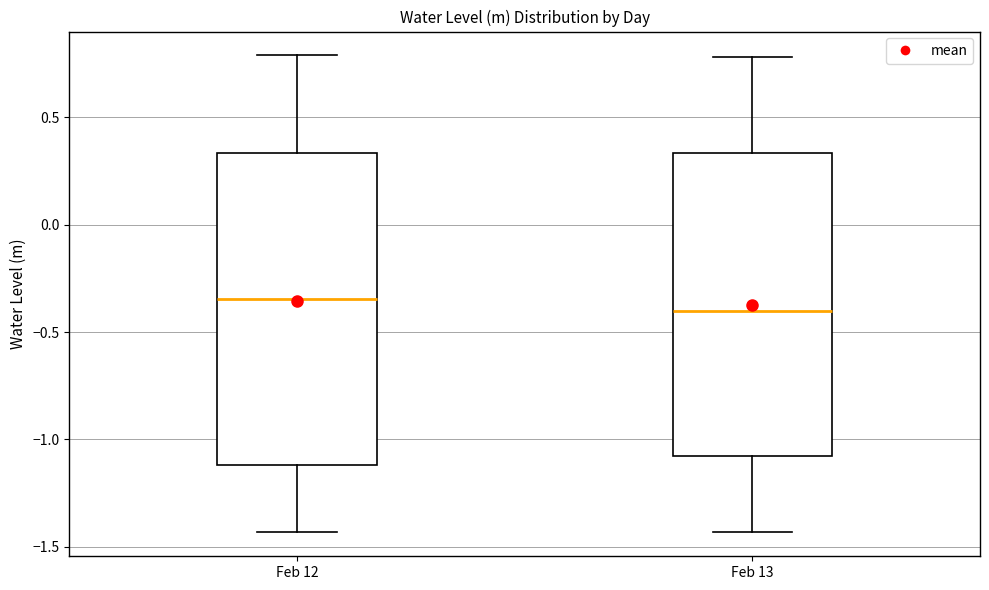

Reading left to right, transcribe this box plot: for each box, give where its median line is, the range the box spans, and where its two whiskers end, as read against the y-axis. The values are not printed on the chart, so give them approximately, as read against the axis.

Feb 12: median -0.35, box -1.10 to 0.35, whiskers -1.45 to 0.80
Feb 13: median -0.40, box -1.10 to 0.35, whiskers -1.45 to 0.80